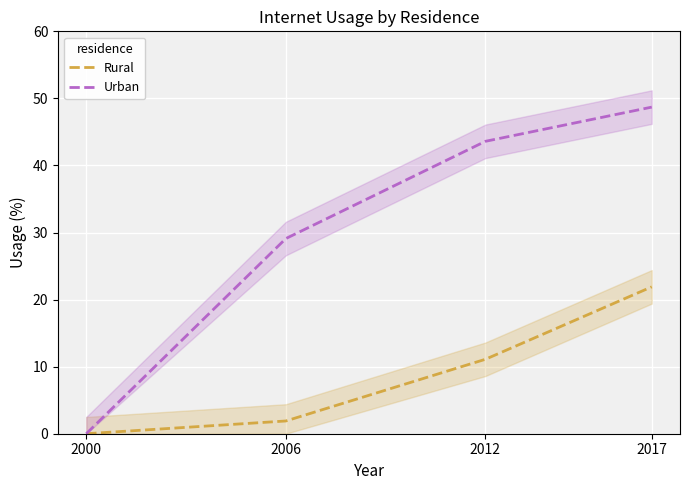

True or false: Rural and Urban cross at least once.

False